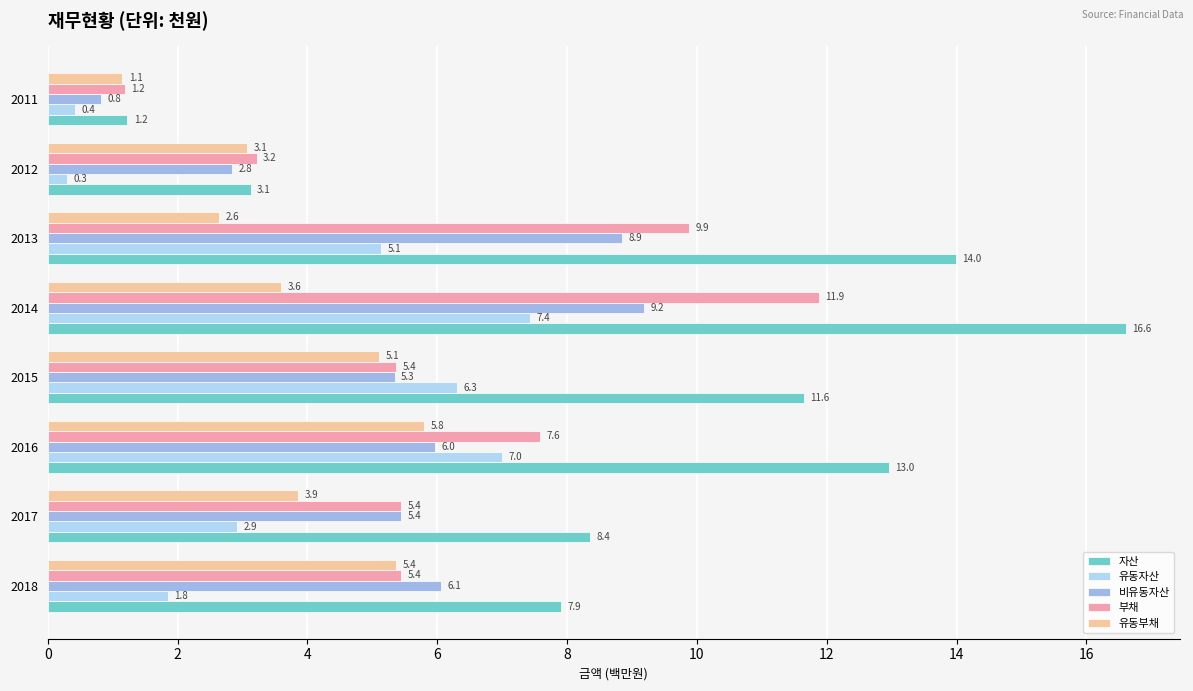

What are all the series names shown in the legend?

자산, 유동자산, 비유동자산, 부채, 유동부채